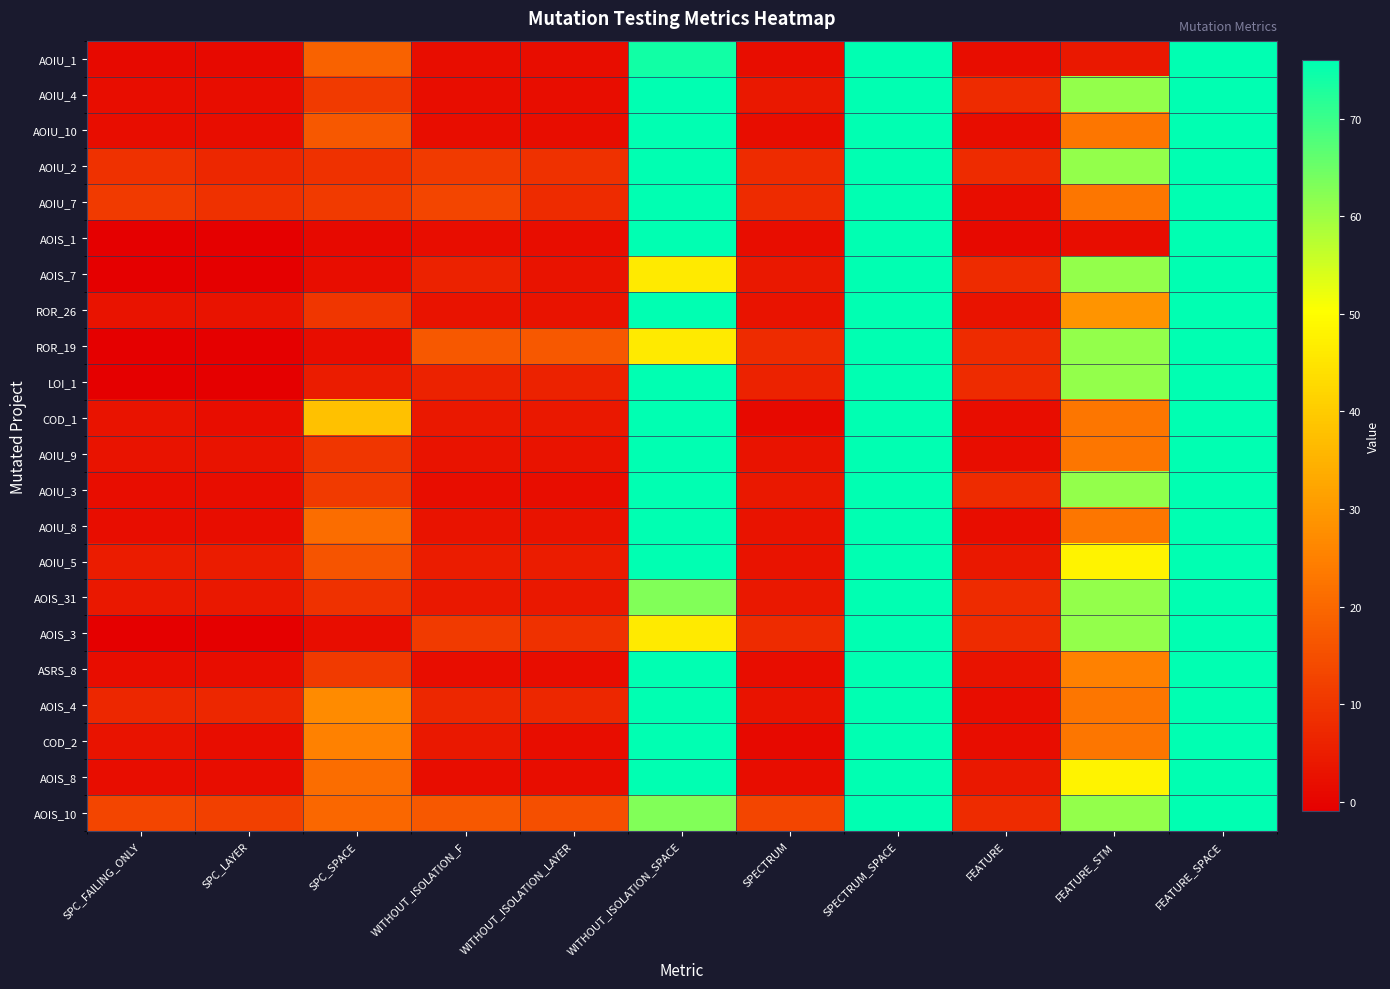

Reading right to left, list all the values displayed in this chart.

AOIU_1: FEATURE_SPACE=76	FEATURE_STM=4	FEATURE=2	SPECTRUM_SPACE=76	SPECTRUM=2	WITHOUT_ISOLATION_SPACE=74	WITHOUT_ISOLATION_LAYER=2	WITHOUT_ISOLATION_F=2	SPC_SPACE=19	SPC_LAYER=1	SPC_FAILING_ONLY=1
AOIU_4: FEATURE_SPACE=76	FEATURE_STM=61	FEATURE=8	SPECTRUM_SPACE=76	SPECTRUM=4	WITHOUT_ISOLATION_SPACE=76	WITHOUT_ISOLATION_LAYER=2	WITHOUT_ISOLATION_F=2	SPC_SPACE=11	SPC_LAYER=2	SPC_FAILING_ONLY=2
AOIU_10: FEATURE_SPACE=76	FEATURE_STM=23	FEATURE=2	SPECTRUM_SPACE=76	SPECTRUM=2	WITHOUT_ISOLATION_SPACE=76	WITHOUT_ISOLATION_LAYER=2	WITHOUT_ISOLATION_F=2	SPC_SPACE=17	SPC_LAYER=2	SPC_FAILING_ONLY=2
AOIU_2: FEATURE_SPACE=76	FEATURE_STM=61	FEATURE=8	SPECTRUM_SPACE=76	SPECTRUM=8	WITHOUT_ISOLATION_SPACE=76	WITHOUT_ISOLATION_LAYER=9	WITHOUT_ISOLATION_F=11	SPC_SPACE=9	SPC_LAYER=7	SPC_FAILING_ONLY=9
AOIU_7: FEATURE_SPACE=76	FEATURE_STM=23	FEATURE=2	SPECTRUM_SPACE=76	SPECTRUM=8	WITHOUT_ISOLATION_SPACE=76	WITHOUT_ISOLATION_LAYER=8	WITHOUT_ISOLATION_F=13	SPC_SPACE=11	SPC_LAYER=9	SPC_FAILING_ONLY=11
AOIS_1: FEATURE_SPACE=76	FEATURE_STM=2	FEATURE=1	SPECTRUM_SPACE=76	SPECTRUM=2	WITHOUT_ISOLATION_SPACE=76	WITHOUT_ISOLATION_LAYER=2	WITHOUT_ISOLATION_F=2	SPC_SPACE=1	SPC_LAYER=-1	SPC_FAILING_ONLY=-1
AOIS_7: FEATURE_SPACE=76	FEATURE_STM=61	FEATURE=8	SPECTRUM_SPACE=76	SPECTRUM=4	WITHOUT_ISOLATION_SPACE=46	WITHOUT_ISOLATION_LAYER=3	WITHOUT_ISOLATION_F=6	SPC_SPACE=2	SPC_LAYER=-1	SPC_FAILING_ONLY=-1
ROR_26: FEATURE_SPACE=76	FEATURE_STM=29	FEATURE=3	SPECTRUM_SPACE=76	SPECTRUM=3	WITHOUT_ISOLATION_SPACE=76	WITHOUT_ISOLATION_LAYER=3	WITHOUT_ISOLATION_F=3	SPC_SPACE=10	SPC_LAYER=3	SPC_FAILING_ONLY=3
ROR_19: FEATURE_SPACE=76	FEATURE_STM=61	FEATURE=8	SPECTRUM_SPACE=76	SPECTRUM=8	WITHOUT_ISOLATION_SPACE=46	WITHOUT_ISOLATION_LAYER=17	WITHOUT_ISOLATION_F=17	SPC_SPACE=2	SPC_LAYER=-1	SPC_FAILING_ONLY=-1
LOI_1: FEATURE_SPACE=76	FEATURE_STM=61	FEATURE=8	SPECTRUM_SPACE=76	SPECTRUM=6	WITHOUT_ISOLATION_SPACE=76	WITHOUT_ISOLATION_LAYER=6	WITHOUT_ISOLATION_F=6	SPC_SPACE=5	SPC_LAYER=-1	SPC_FAILING_ONLY=-1
COD_1: FEATURE_SPACE=76	FEATURE_STM=23	FEATURE=2	SPECTRUM_SPACE=76	SPECTRUM=1	WITHOUT_ISOLATION_SPACE=76	WITHOUT_ISOLATION_LAYER=4	WITHOUT_ISOLATION_F=4	SPC_SPACE=38	SPC_LAYER=2	SPC_FAILING_ONLY=3
AOIU_9: FEATURE_SPACE=76	FEATURE_STM=23	FEATURE=2	SPECTRUM_SPACE=76	SPECTRUM=3	WITHOUT_ISOLATION_SPACE=76	WITHOUT_ISOLATION_LAYER=3	WITHOUT_ISOLATION_F=3	SPC_SPACE=10	SPC_LAYER=3	SPC_FAILING_ONLY=3
AOIU_3: FEATURE_SPACE=76	FEATURE_STM=61	FEATURE=8	SPECTRUM_SPACE=76	SPECTRUM=4	WITHOUT_ISOLATION_SPACE=76	WITHOUT_ISOLATION_LAYER=2	WITHOUT_ISOLATION_F=2	SPC_SPACE=11	SPC_LAYER=2	SPC_FAILING_ONLY=2
AOIU_8: FEATURE_SPACE=76	FEATURE_STM=23	FEATURE=2	SPECTRUM_SPACE=76	SPECTRUM=3	WITHOUT_ISOLATION_SPACE=76	WITHOUT_ISOLATION_LAYER=3	WITHOUT_ISOLATION_F=3	SPC_SPACE=21	SPC_LAYER=2	SPC_FAILING_ONLY=2
AOIU_5: FEATURE_SPACE=76	FEATURE_STM=48	FEATURE=4	SPECTRUM_SPACE=76	SPECTRUM=3	WITHOUT_ISOLATION_SPACE=76	WITHOUT_ISOLATION_LAYER=5	WITHOUT_ISOLATION_F=5	SPC_SPACE=16	SPC_LAYER=5	SPC_FAILING_ONLY=5
AOIS_31: FEATURE_SPACE=76	FEATURE_STM=61	FEATURE=8	SPECTRUM_SPACE=76	SPECTRUM=4	WITHOUT_ISOLATION_SPACE=63	WITHOUT_ISOLATION_LAYER=4	WITHOUT_ISOLATION_F=4	SPC_SPACE=9	SPC_LAYER=4	SPC_FAILING_ONLY=4
AOIS_3: FEATURE_SPACE=76	FEATURE_STM=61	FEATURE=8	SPECTRUM_SPACE=76	SPECTRUM=8	WITHOUT_ISOLATION_SPACE=46	WITHOUT_ISOLATION_LAYER=9	WITHOUT_ISOLATION_F=11	SPC_SPACE=2	SPC_LAYER=-1	SPC_FAILING_ONLY=-1
ASRS_8: FEATURE_SPACE=76	FEATURE_STM=25	FEATURE=3	SPECTRUM_SPACE=76	SPECTRUM=2	WITHOUT_ISOLATION_SPACE=76	WITHOUT_ISOLATION_LAYER=2	WITHOUT_ISOLATION_F=2	SPC_SPACE=11	SPC_LAYER=2	SPC_FAILING_ONLY=2
AOIS_4: FEATURE_SPACE=76	FEATURE_STM=23	FEATURE=2	SPECTRUM_SPACE=76	SPECTRUM=3	WITHOUT_ISOLATION_SPACE=76	WITHOUT_ISOLATION_LAYER=7	WITHOUT_ISOLATION_F=7	SPC_SPACE=27	SPC_LAYER=7	SPC_FAILING_ONLY=7
COD_2: FEATURE_SPACE=76	FEATURE_STM=23	FEATURE=2	SPECTRUM_SPACE=76	SPECTRUM=1	WITHOUT_ISOLATION_SPACE=76	WITHOUT_ISOLATION_LAYER=2	WITHOUT_ISOLATION_F=4	SPC_SPACE=25	SPC_LAYER=2	SPC_FAILING_ONLY=3
AOIS_8: FEATURE_SPACE=76	FEATURE_STM=48	FEATURE=4	SPECTRUM_SPACE=76	SPECTRUM=2	WITHOUT_ISOLATION_SPACE=76	WITHOUT_ISOLATION_LAYER=2	WITHOUT_ISOLATION_F=2	SPC_SPACE=21	SPC_LAYER=2	SPC_FAILING_ONLY=2
AOIS_10: FEATURE_SPACE=76	FEATURE_STM=61	FEATURE=8	SPECTRUM_SPACE=76	SPECTRUM=13	WITHOUT_ISOLATION_SPACE=63	WITHOUT_ISOLATION_LAYER=15	WITHOUT_ISOLATION_F=17	SPC_SPACE=20	SPC_LAYER=12	SPC_FAILING_ONLY=13